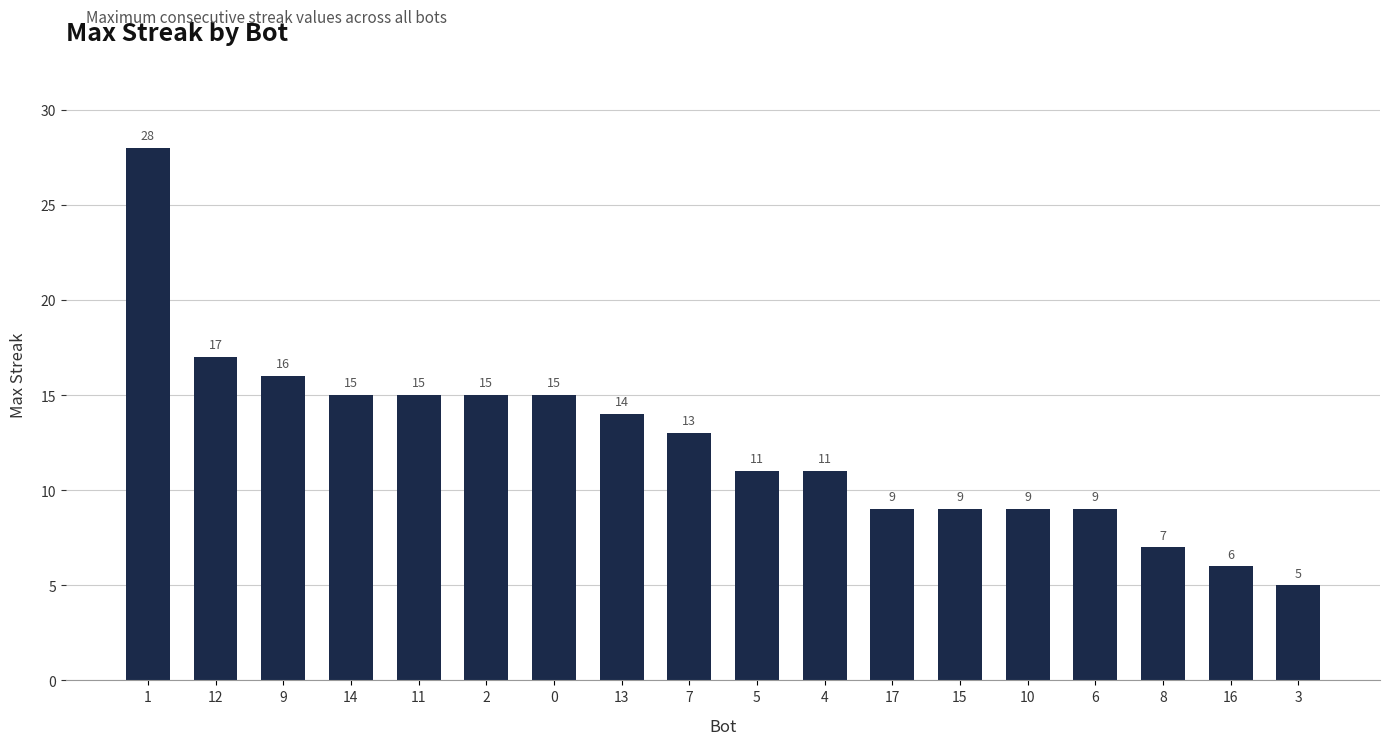

Reading left to right, extract all data points from this chart.

1=28	12=17	9=16	14=15	11=15	2=15	0=15	13=14	7=13	5=11	4=11	17=9	15=9	10=9	6=9	8=7	16=6	3=5